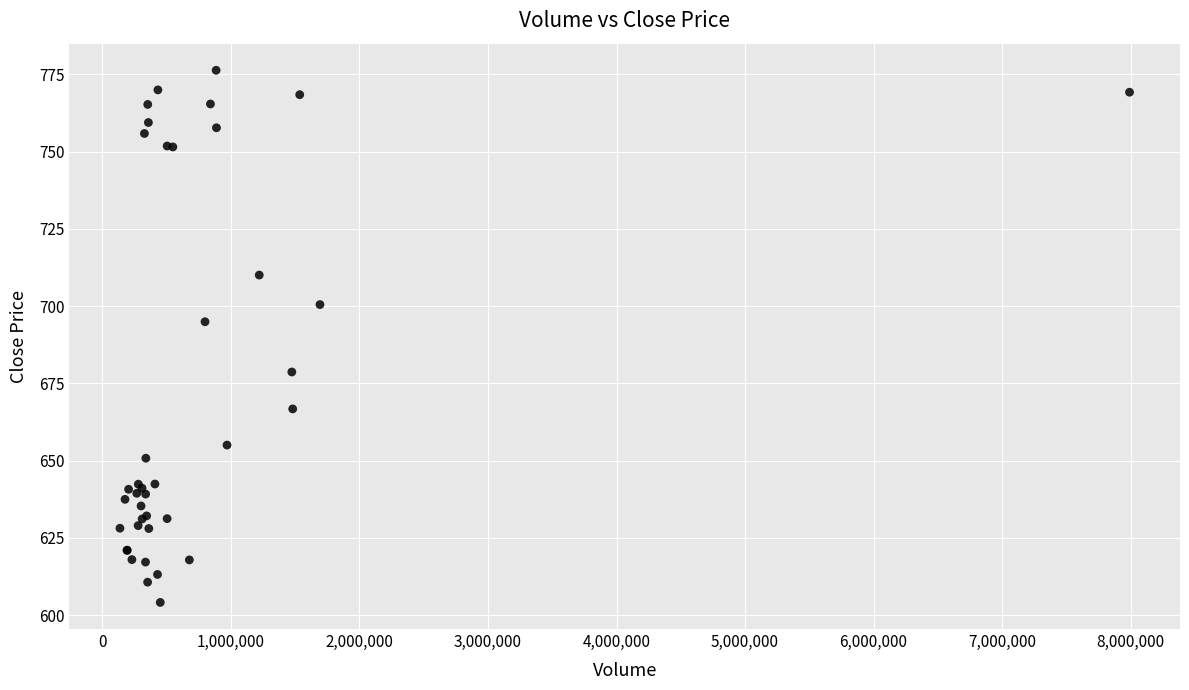

What Y value in the scatter plot is closest to 690?

695.0